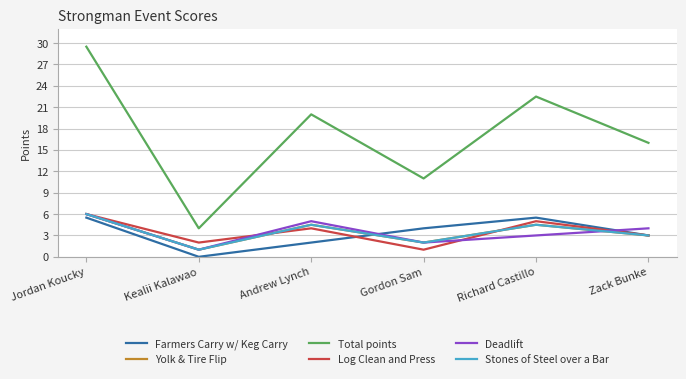

Does the chart have visible grid lines?

Yes